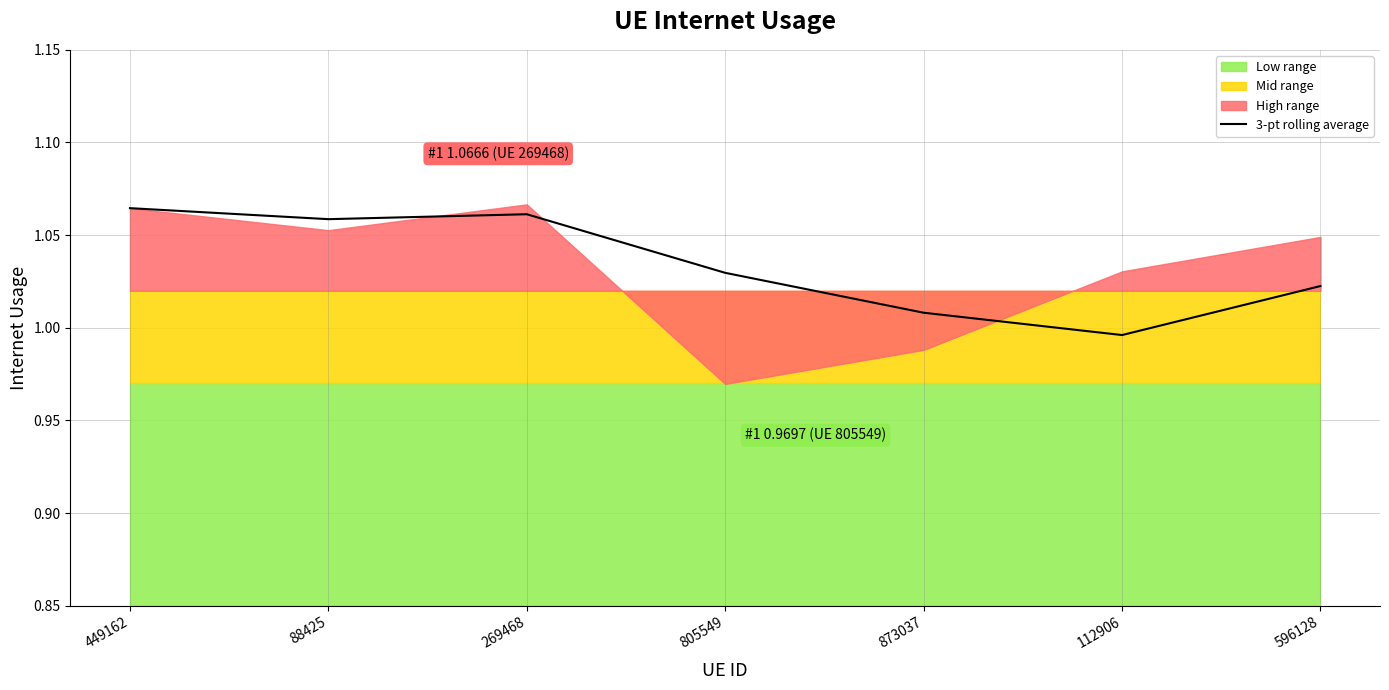

Reading left to right, what are all the values shown in this chart?

1.1	1.1	1.1	1.0	1.0	1.0	1.0